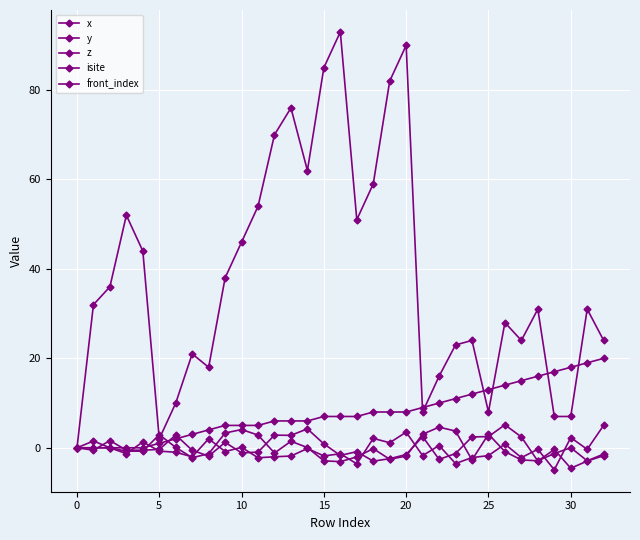

What is the label of the 24th point from the left?

23